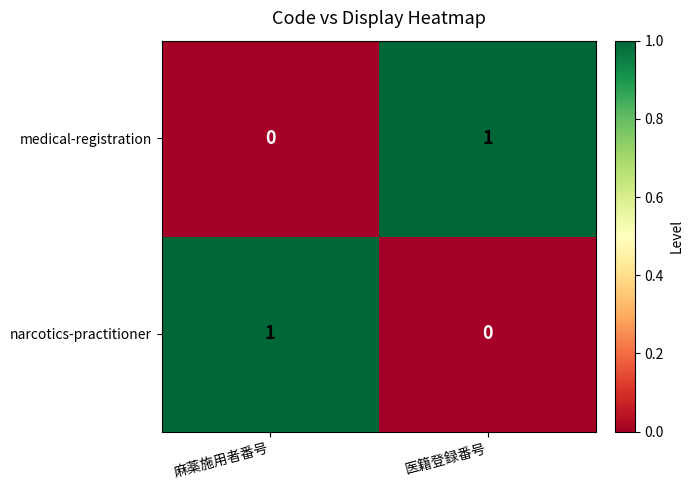

List the labels in order of narcotics-practitioner value, largest first.

麻薬施用者番号, 医籍登録番号